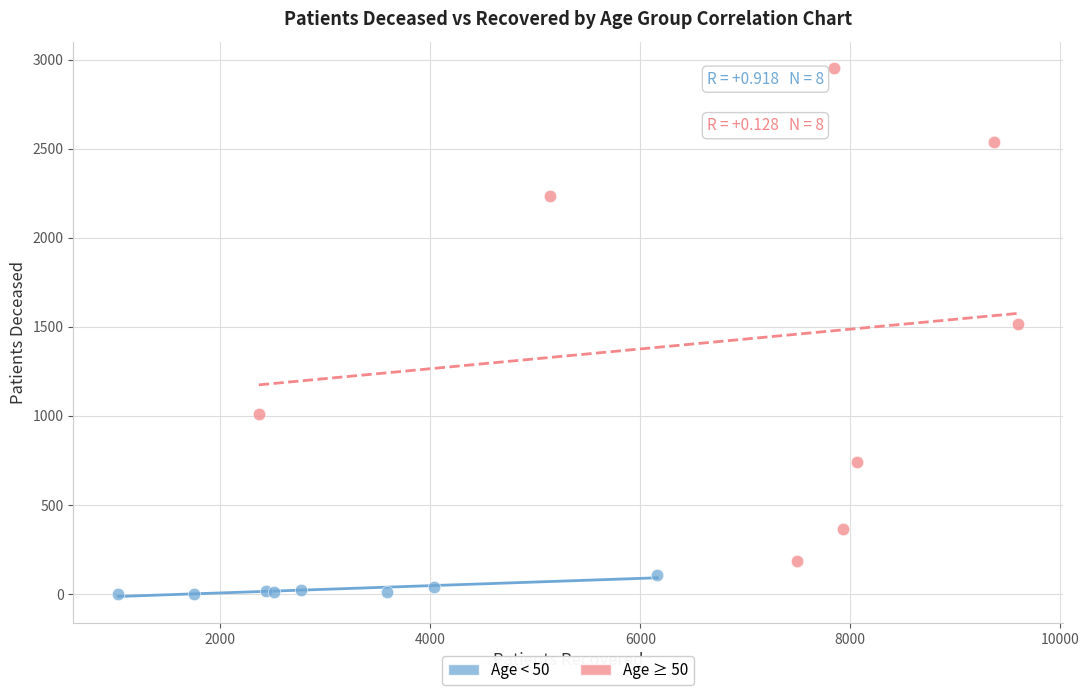

Which series reaches the minimum Y coordinate?

Age < 50